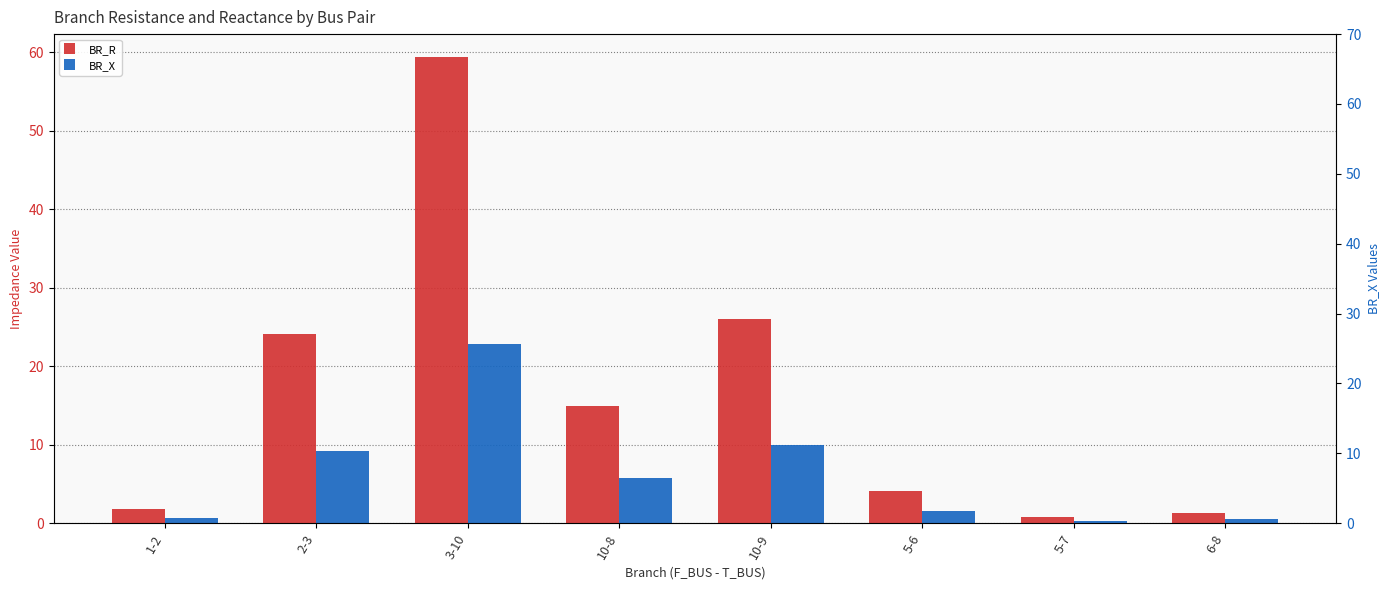

Where does the BR_X series first go above 5?

2-3